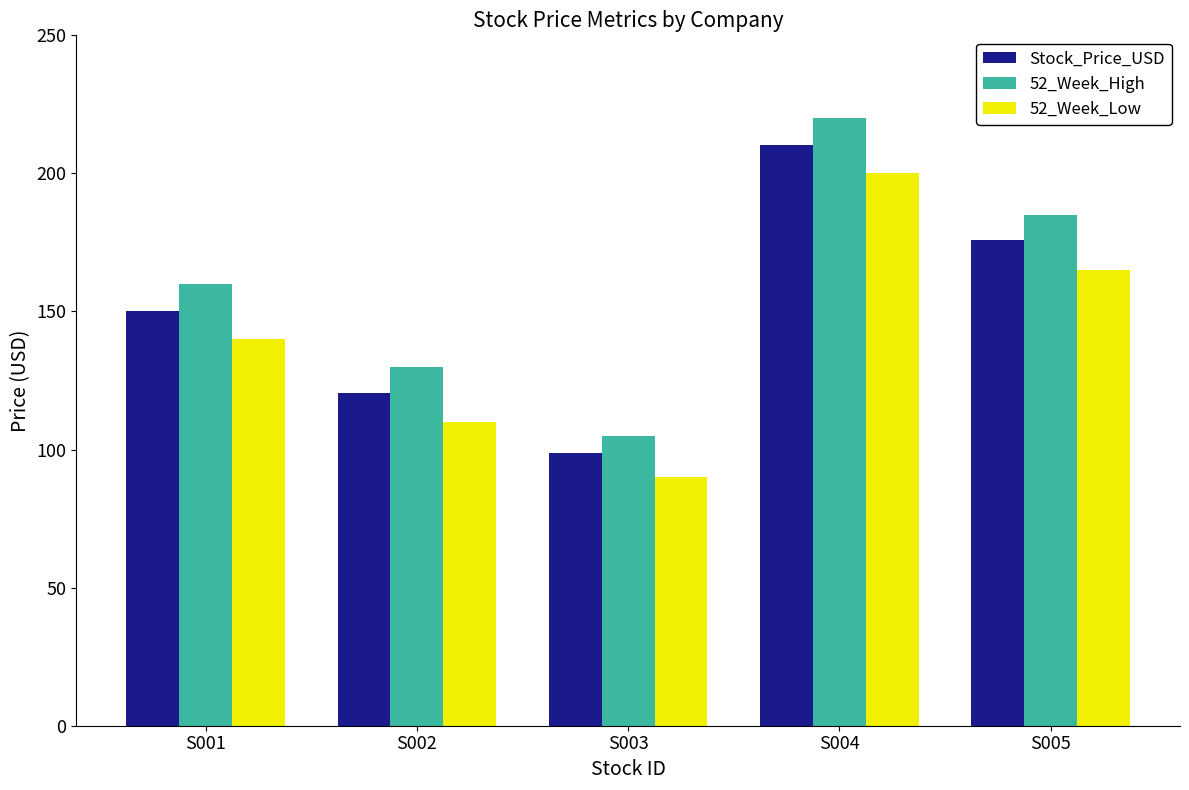

Read the 52_Week_Low value at S003.

90.0